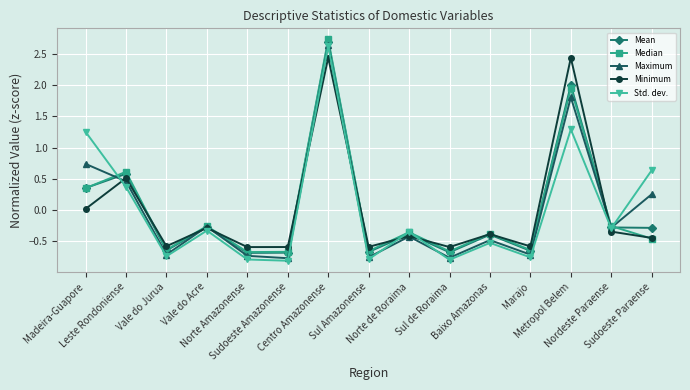

At which category is the sum across all series the highest?

Centro Amazonense